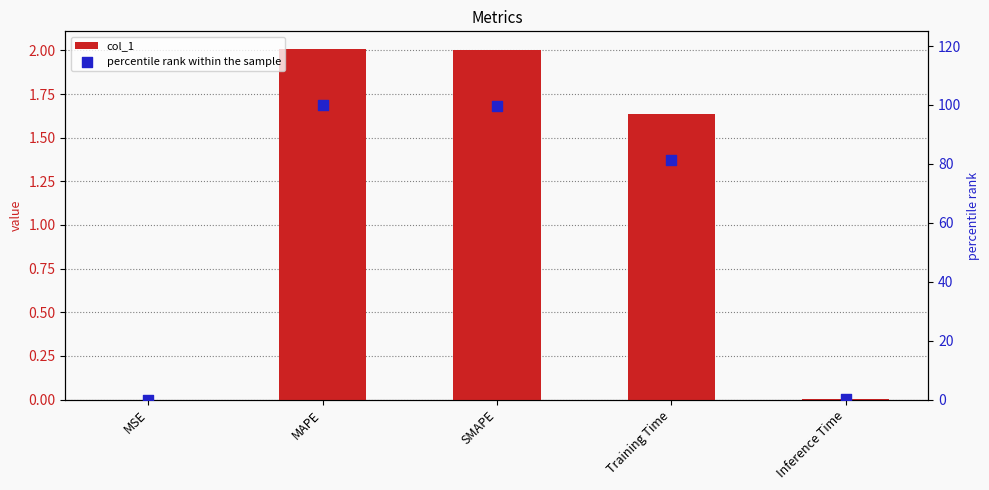

Which series has the largest total across all categories?

percentile rank within the sample